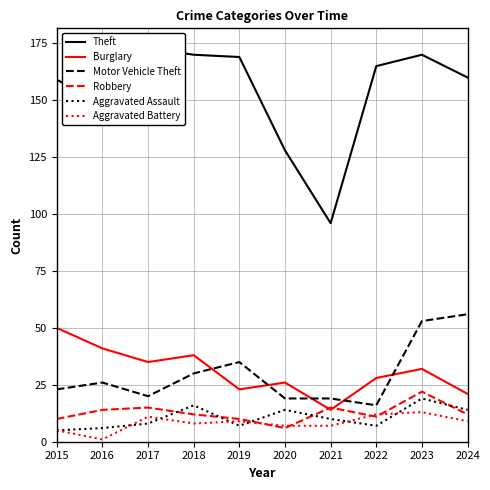

What is the sum of all Robbery values?

127